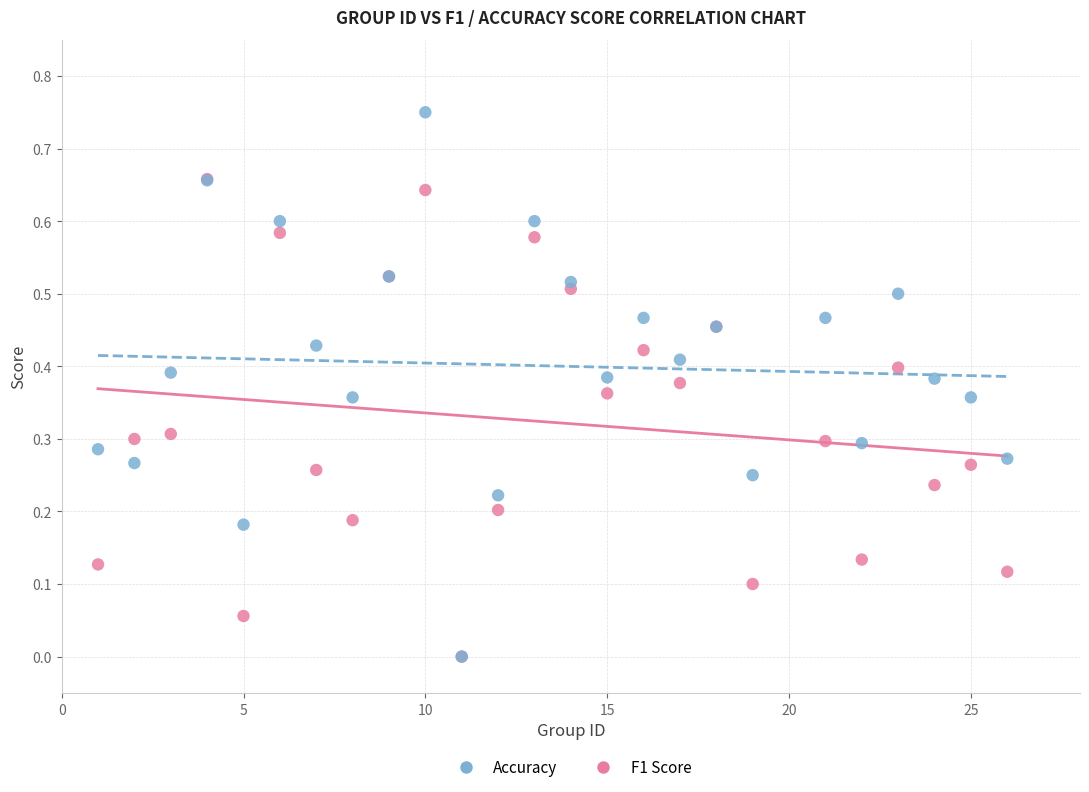

What are all the series names shown in the legend?

Accuracy, F1 Score